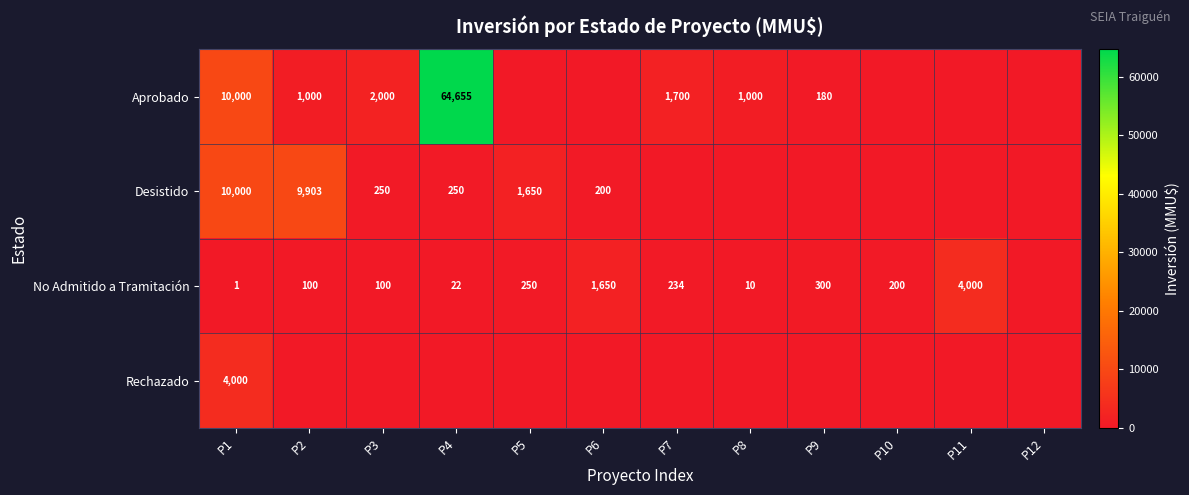

Is the value of Rechazado at P1 greater than the value of Desistido at P4?

Yes